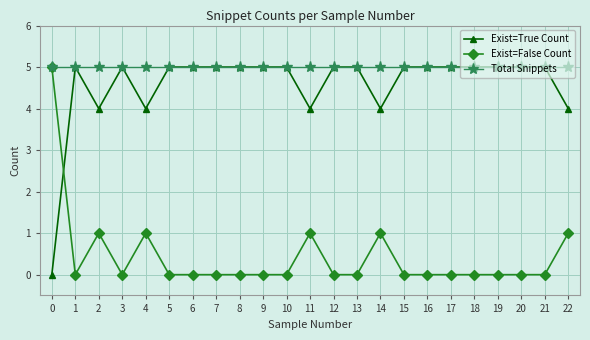

Read the Total Snippets value at 3.

5